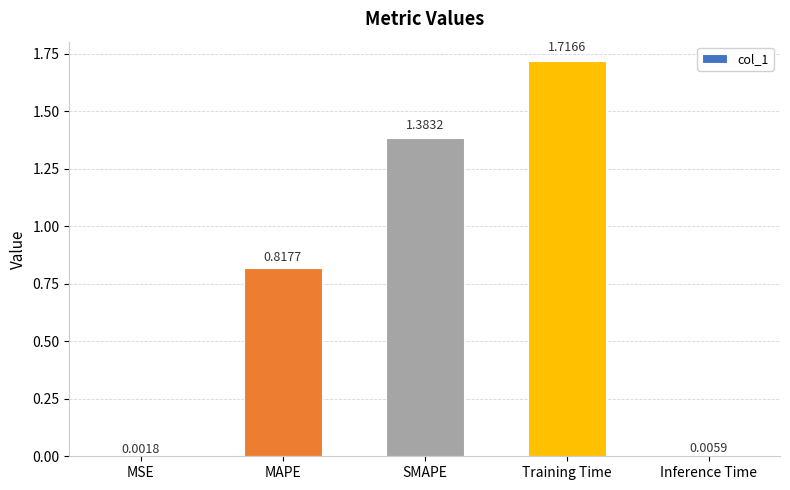

Which category has the highest value across all series?

Training Time